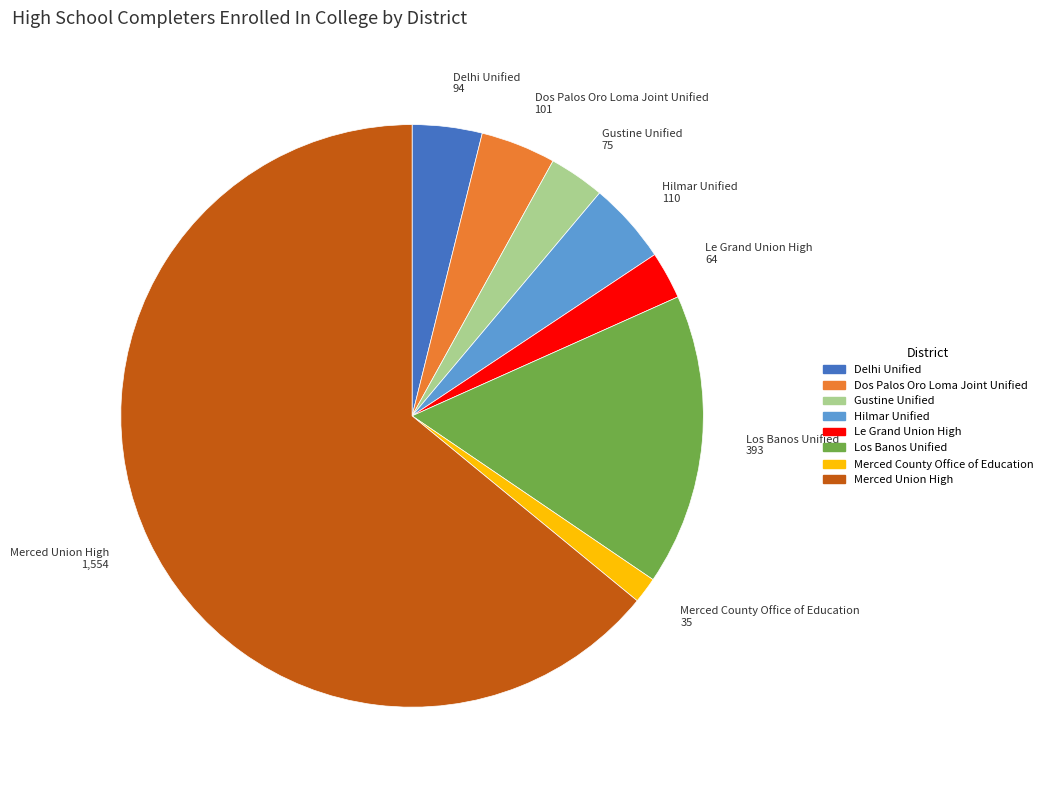

Which has a higher value, Los Banos Unified 393 or Dos Palos Oro Loma Joint Unified 101?

Los Banos Unified 393